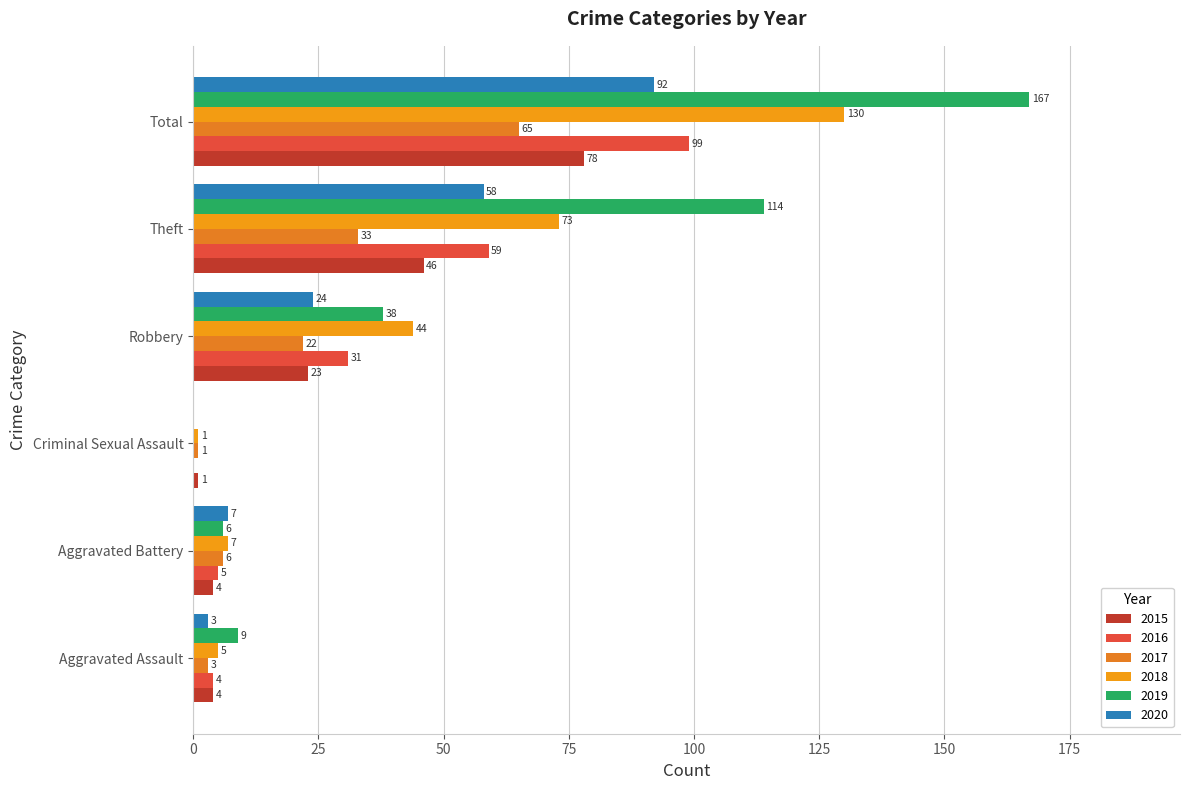

What position from the left is Criminal Sexual Assault?

3